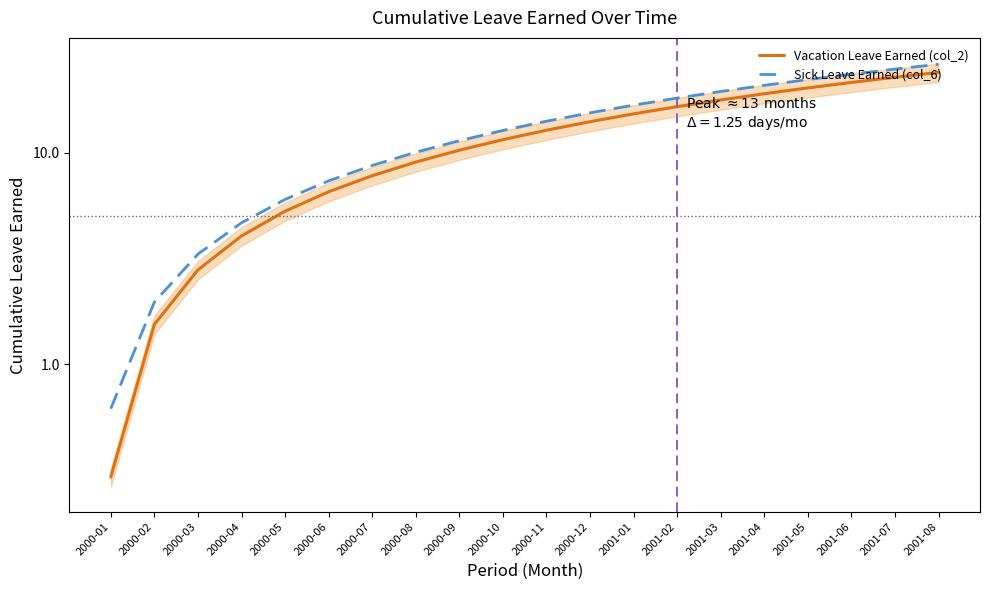

The value of Sick Leave Earned (col_6) at 2000-07 is 4.9. True or false?

False